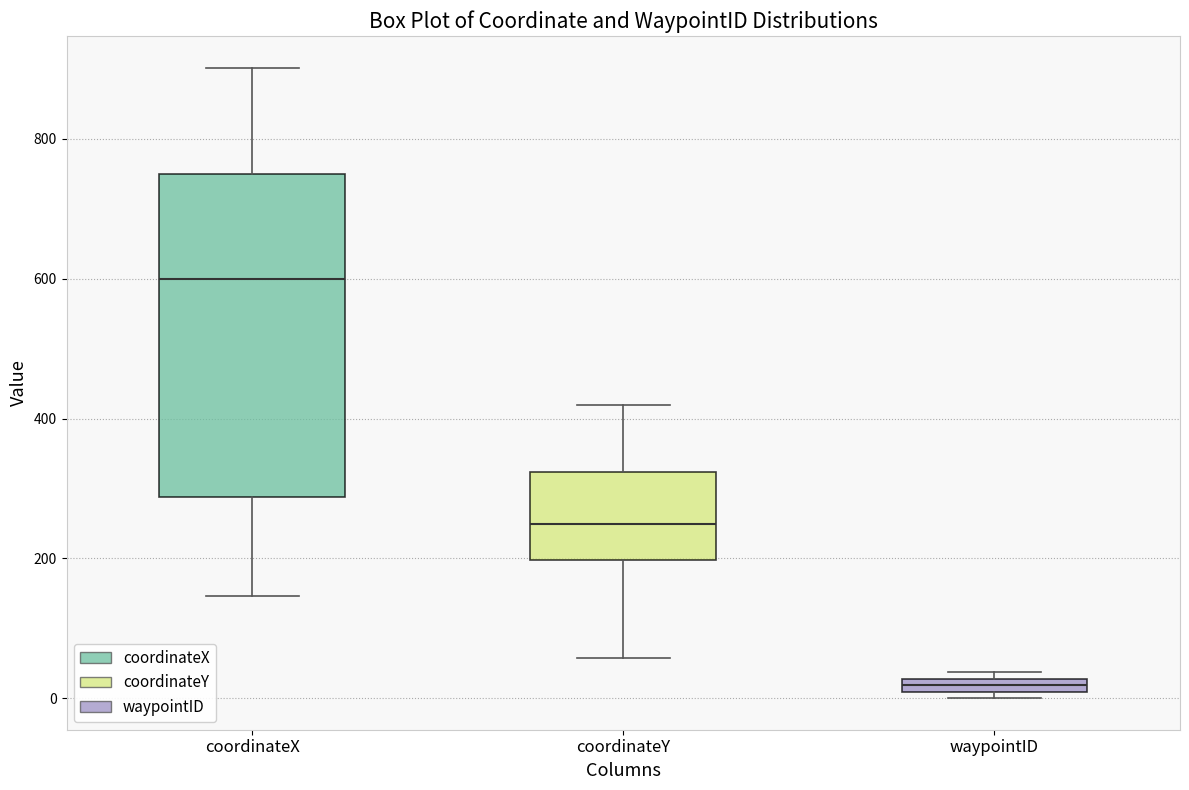

Which box is the tallest, from its lower edge to its upper edge?

coordinateX